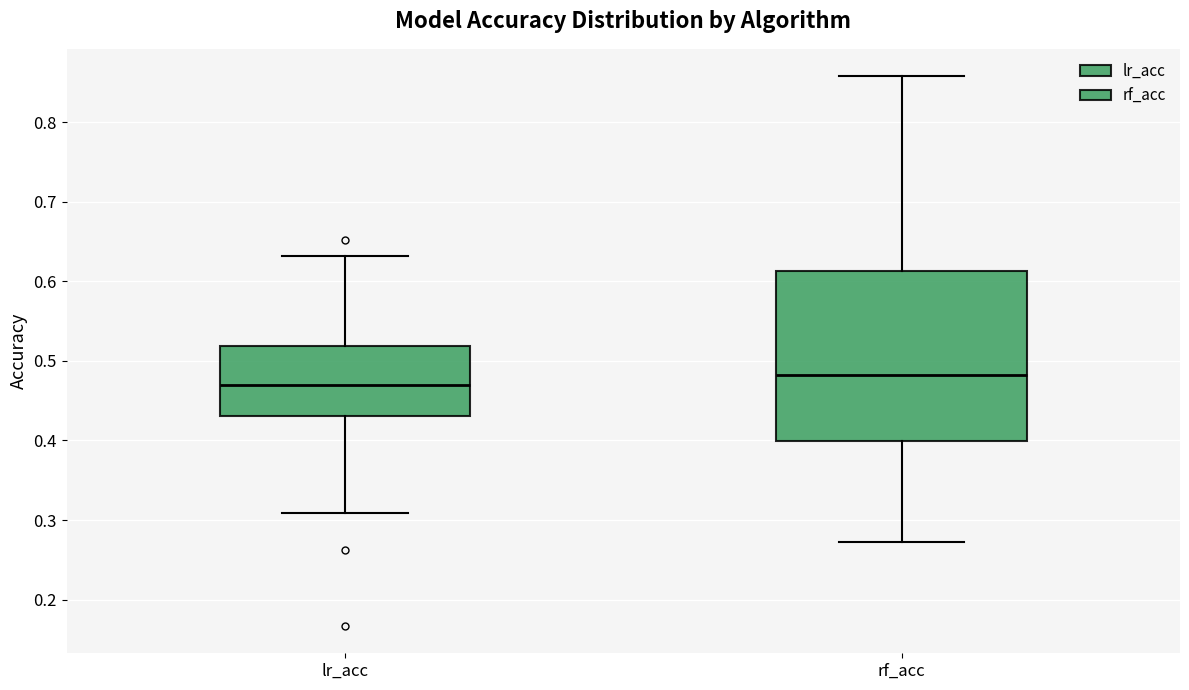

Which box's median line is the lowest?

lr_acc